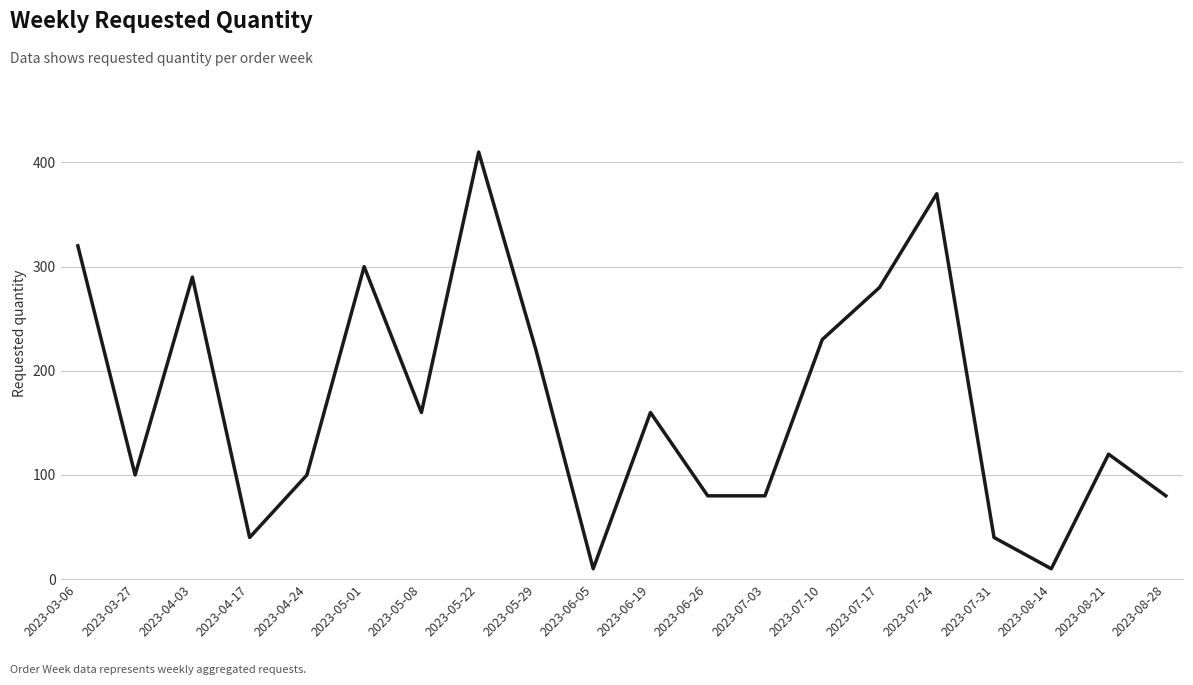

True or false: there are more than 2 points higher than both neighbors.

True